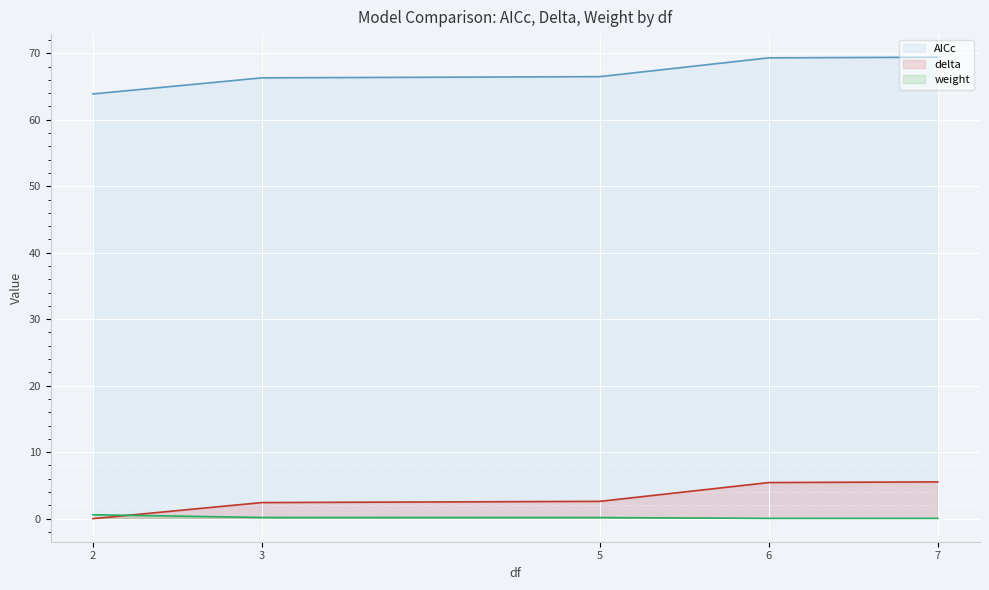

What value does the delta series have at 5?

2.6